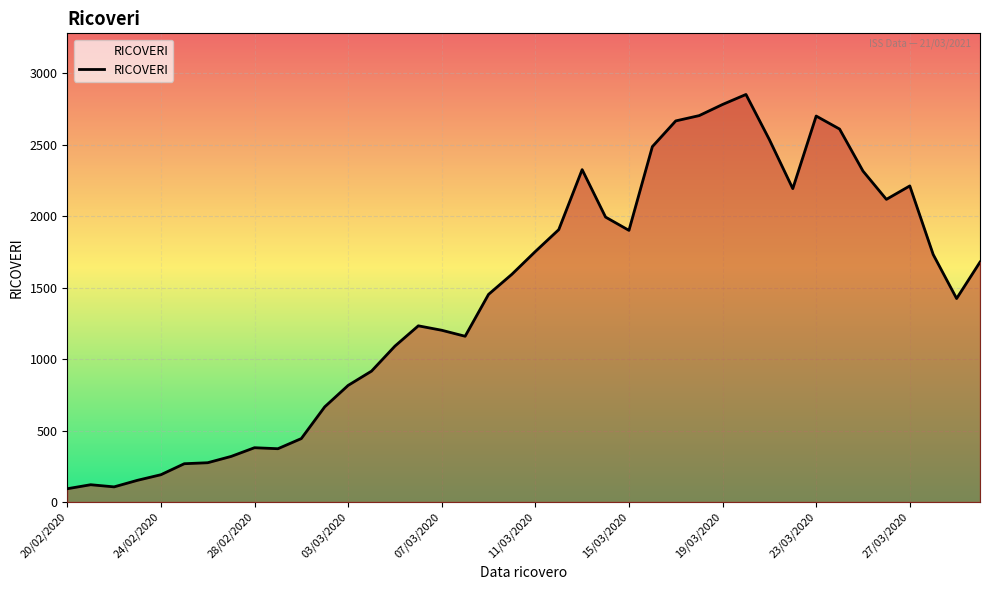

What is the smallest value displayed?

93